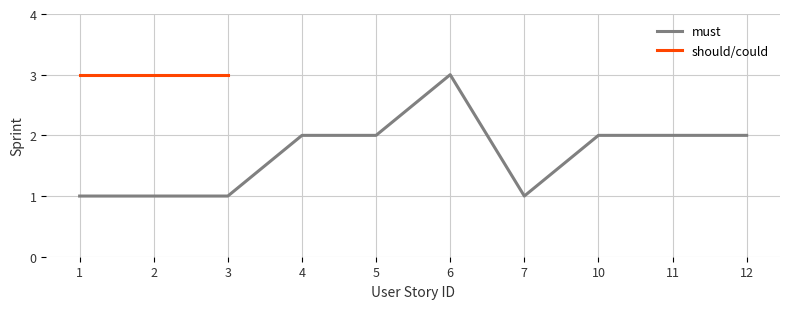

What is the smallest value displayed?

1